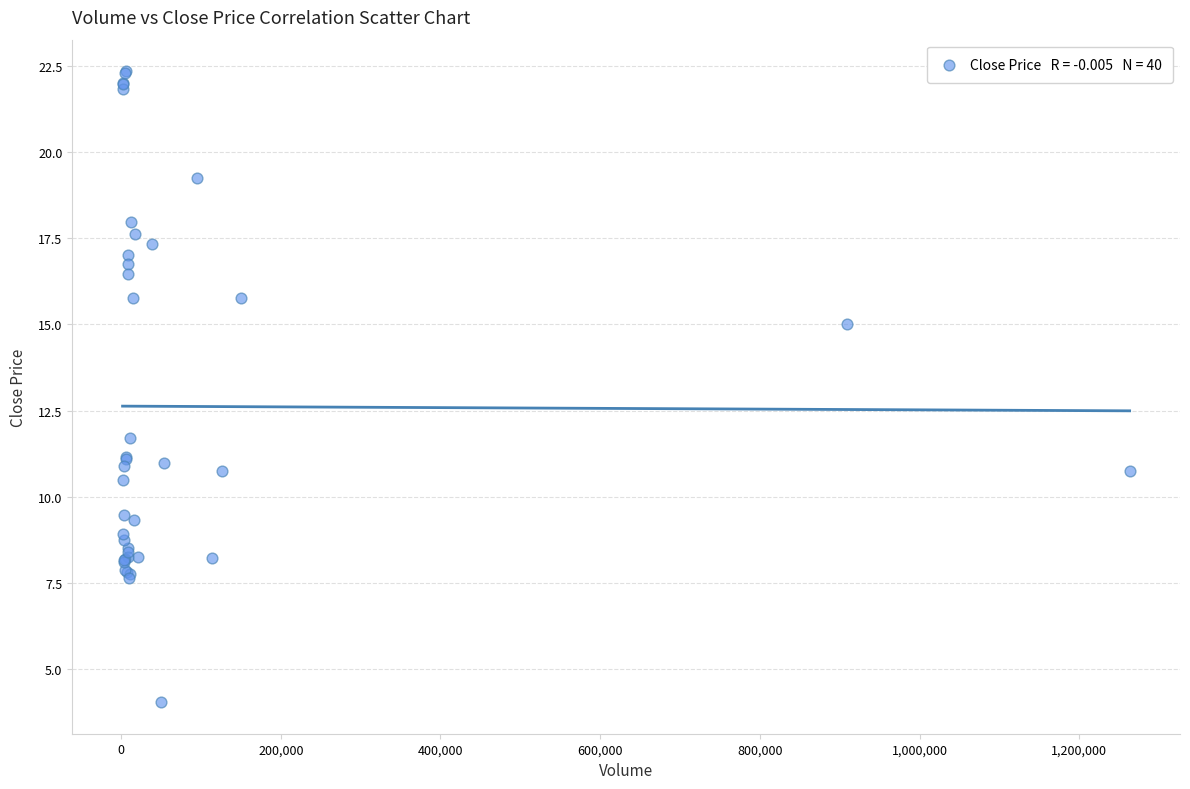

What Y value in the scatter plot is closest to 13?

11.7